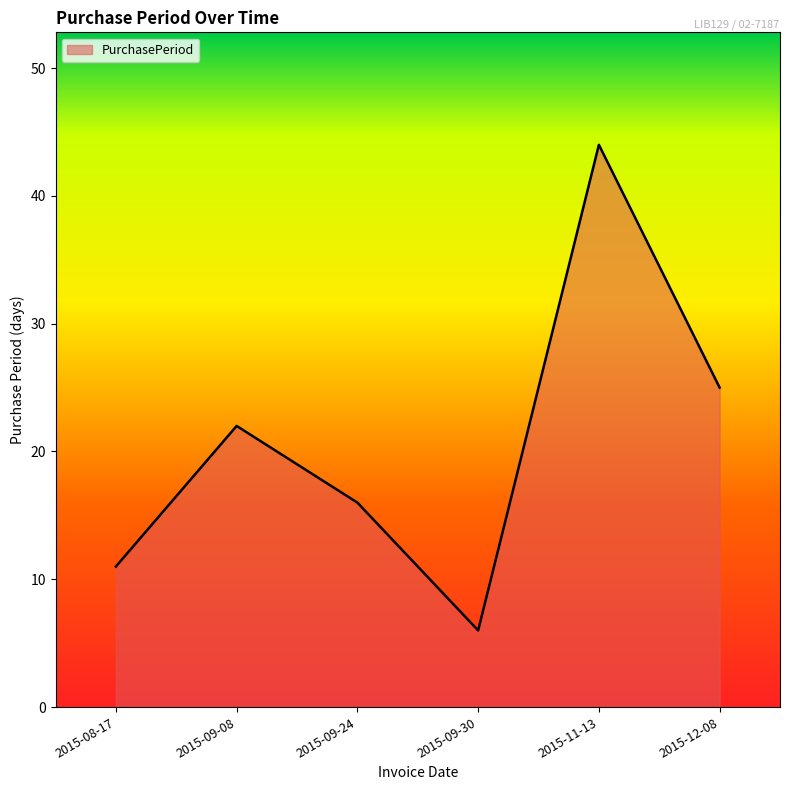

Count the number of categories in the chart.

6